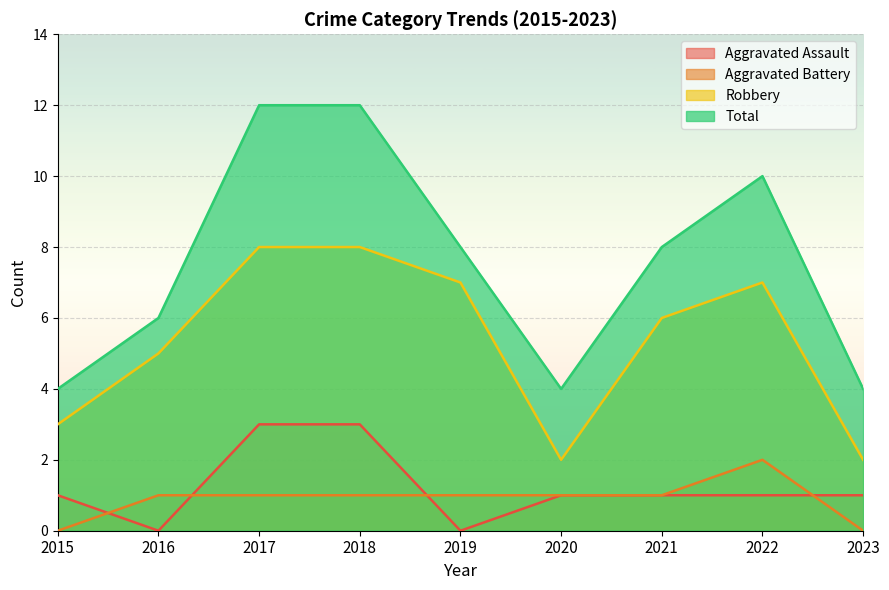

What is the difference between the maximum and second lowest values in the Aggravated Battery series?

2